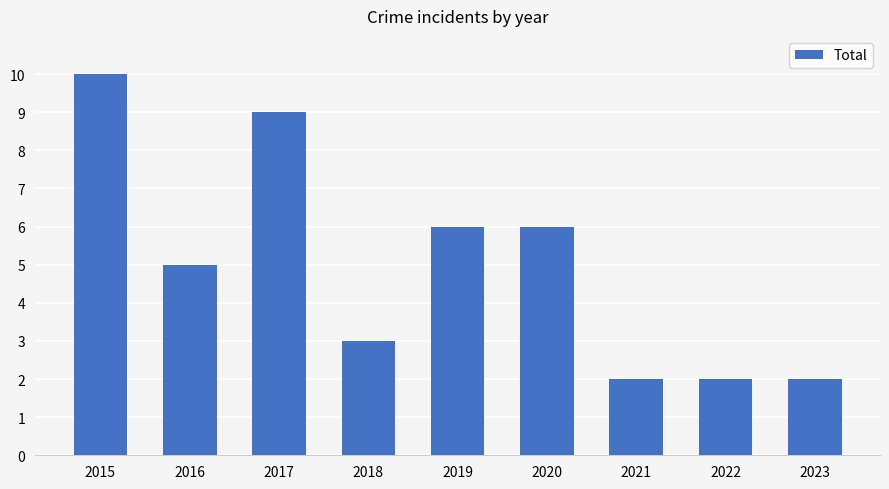

Reading left to right, transcribe all the data shown in this chart.

10	5	9	3	6	6	2	2	2